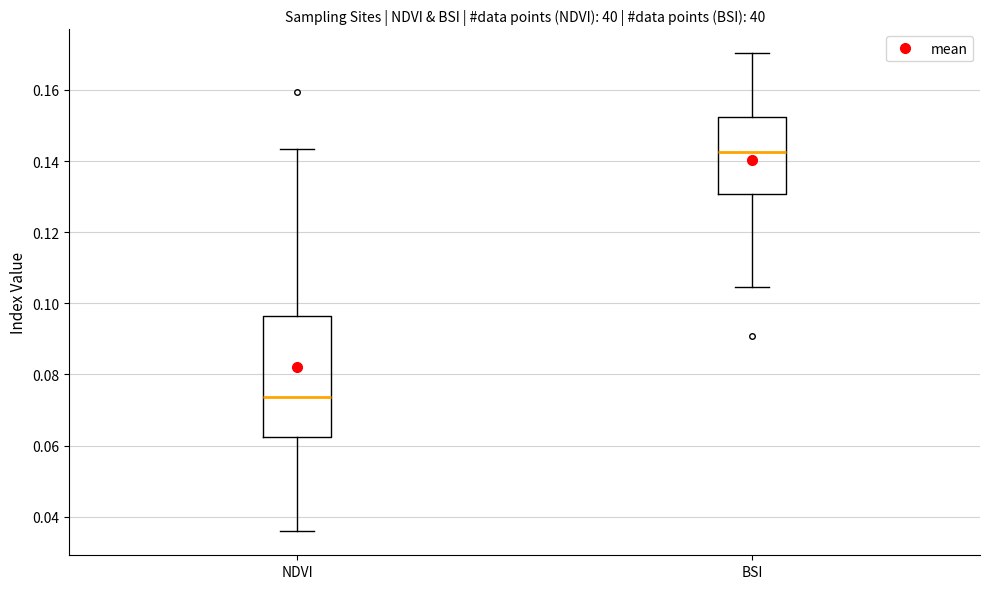

Reading left to right, read every box against the y-axis: the position of its median line, the range the box covers, and the ends of its whiskers. The values are not printed on the chart, so give them approximately, as read against the axis.

NDVI: median 0.074, box 0.062 to 0.096, whiskers 0.036 to 0.144
BSI: median 0.142, box 0.130 to 0.152, whiskers 0.104 to 0.170